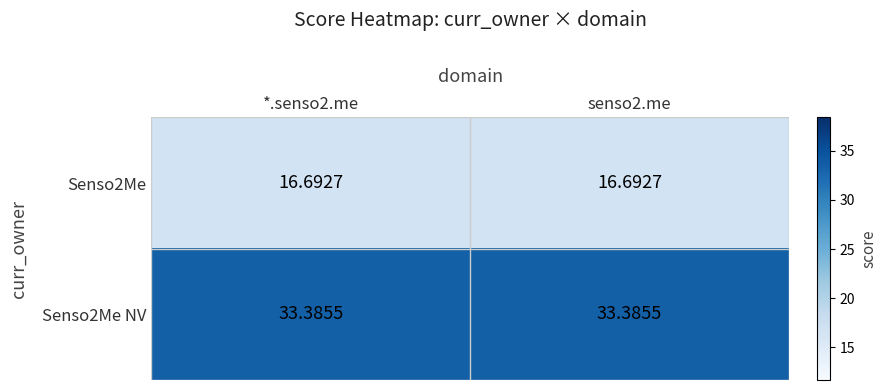

Is the value of Senso2Me at senso2.me greater than the value of Senso2Me NV at *.senso2.me?

No